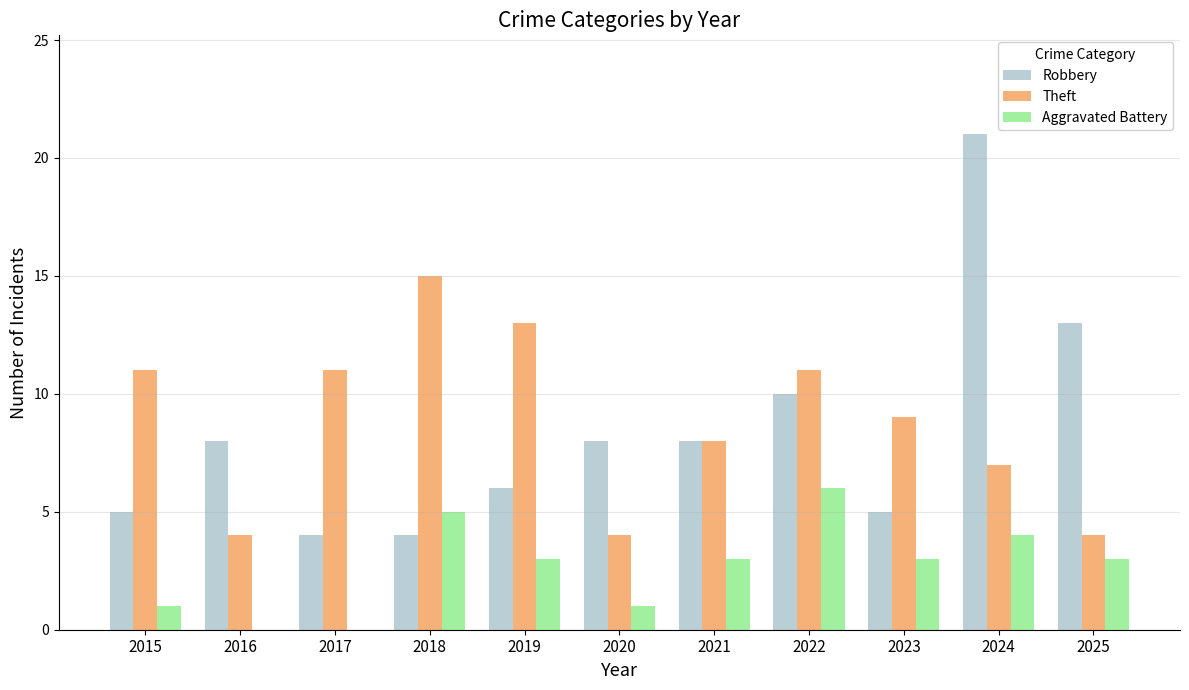

Reading left to right, transcribe all the data shown in this chart.

Robbery: 5	8	4	4	6	8	8	10	5	21	13
Theft: 11	4	11	15	13	4	8	11	9	7	4
Aggravated Battery: 1	0	0	5	3	1	3	6	3	4	3